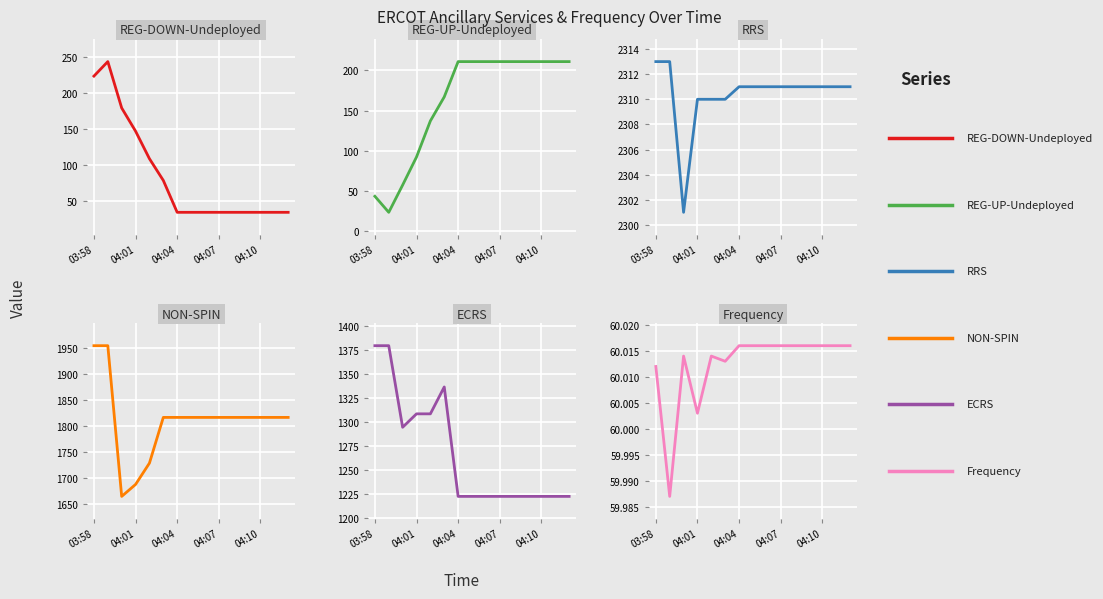

At which category is the sum across all series the highest?

03:58